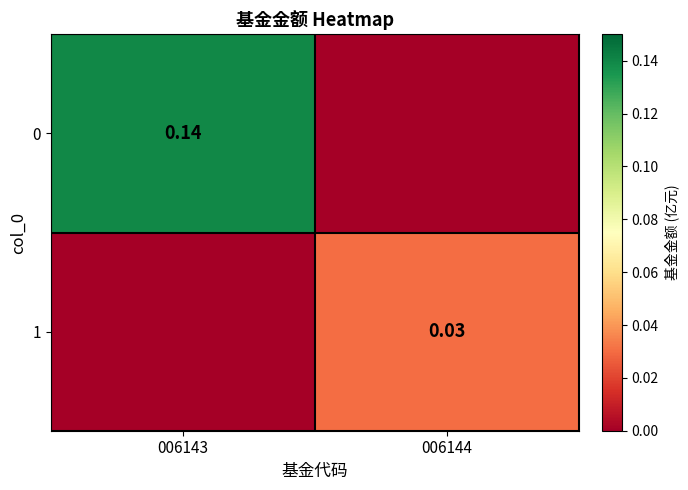

Is the value of 1 at 006144 greater than the value of 0 at 006143?

No